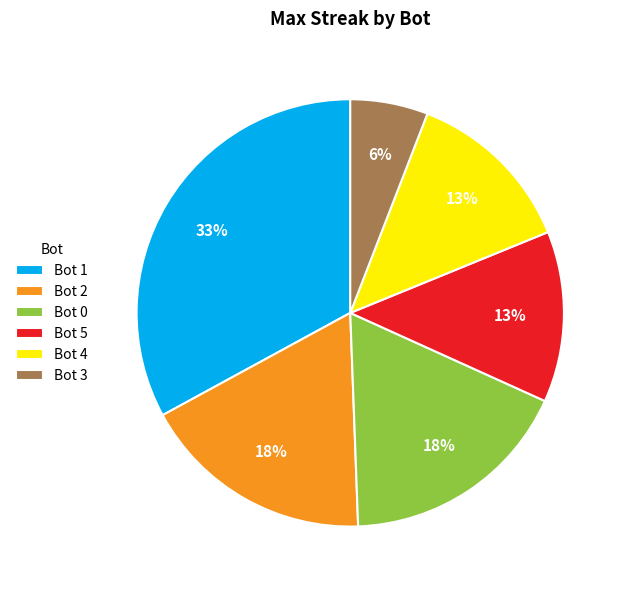

What percentage is the Bot 2 slice, to the nearest percent?

18%